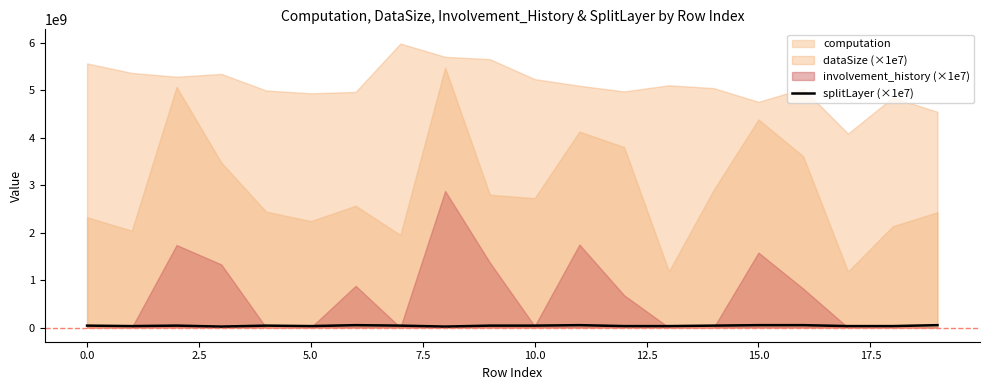

The chart shows a value of 65732836 at 2.5. True or false?

False